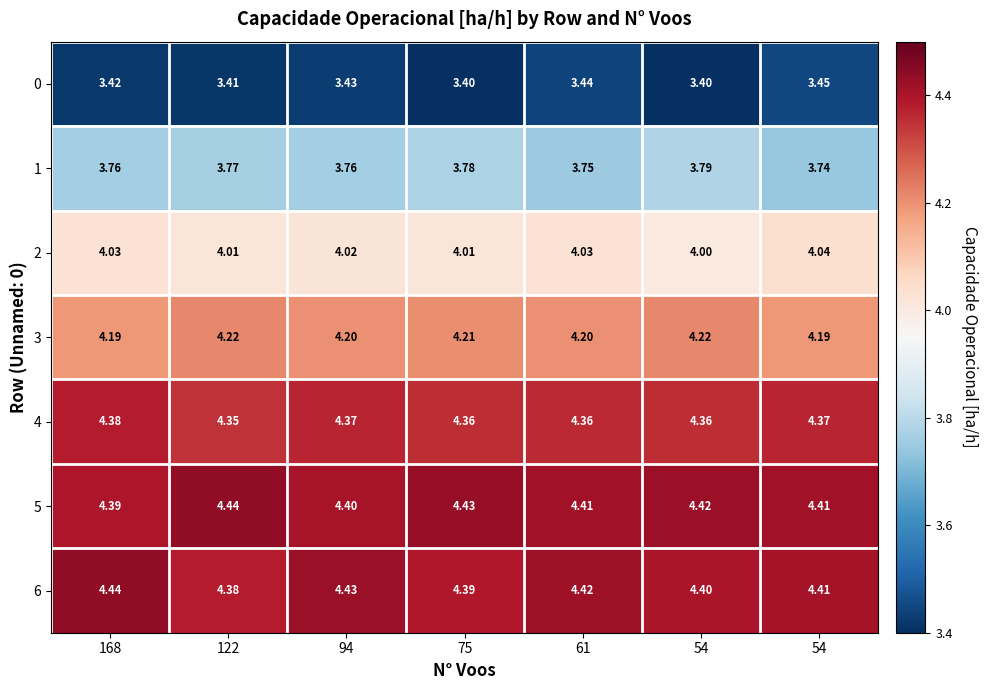

At 94, list the series in order from largest to smallest.

6, 5, 4, 3, 2, 1, 0